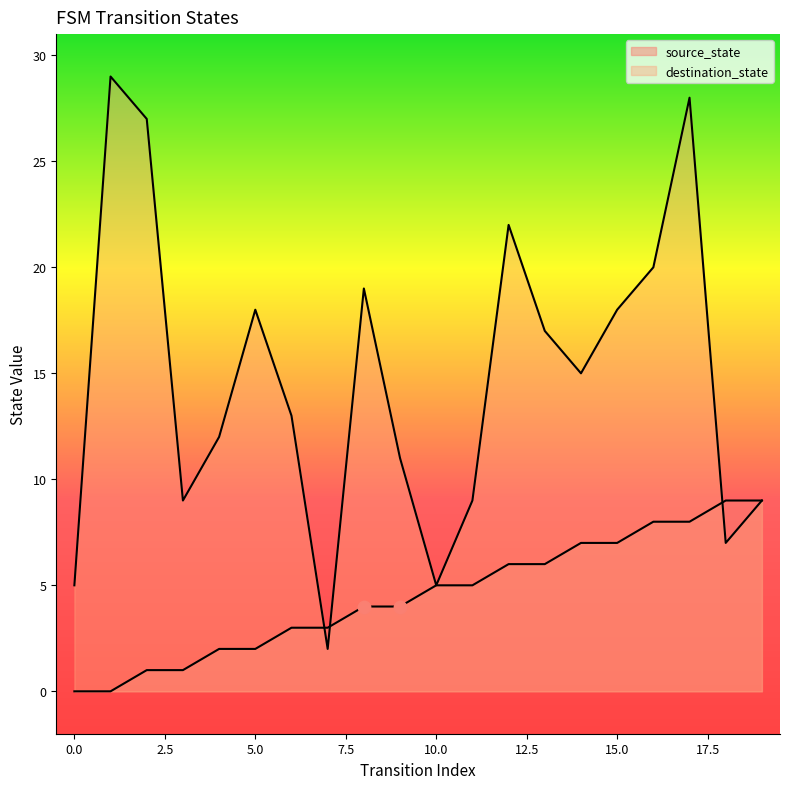

Which series contains the lowest Y value?

source_state